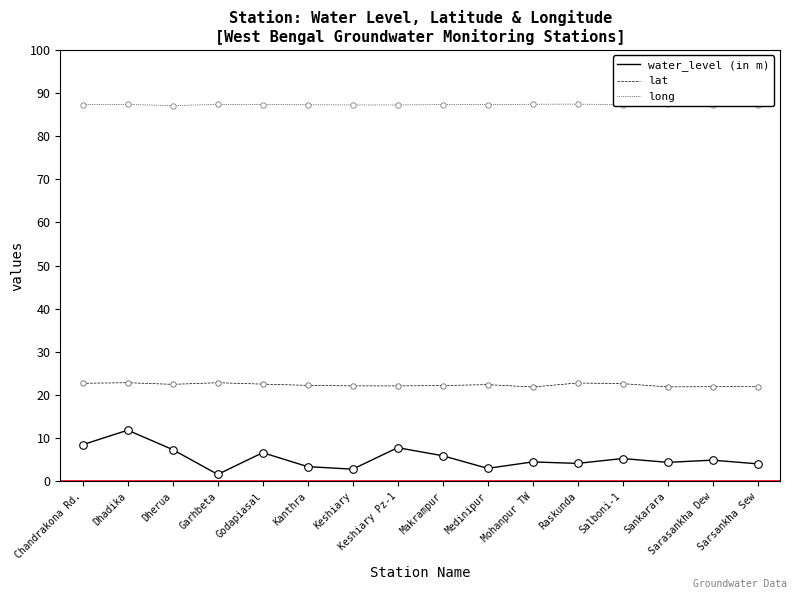

Is the value of water_level (in m) at Keshiary greater than the value of long at Garhbeta?

No